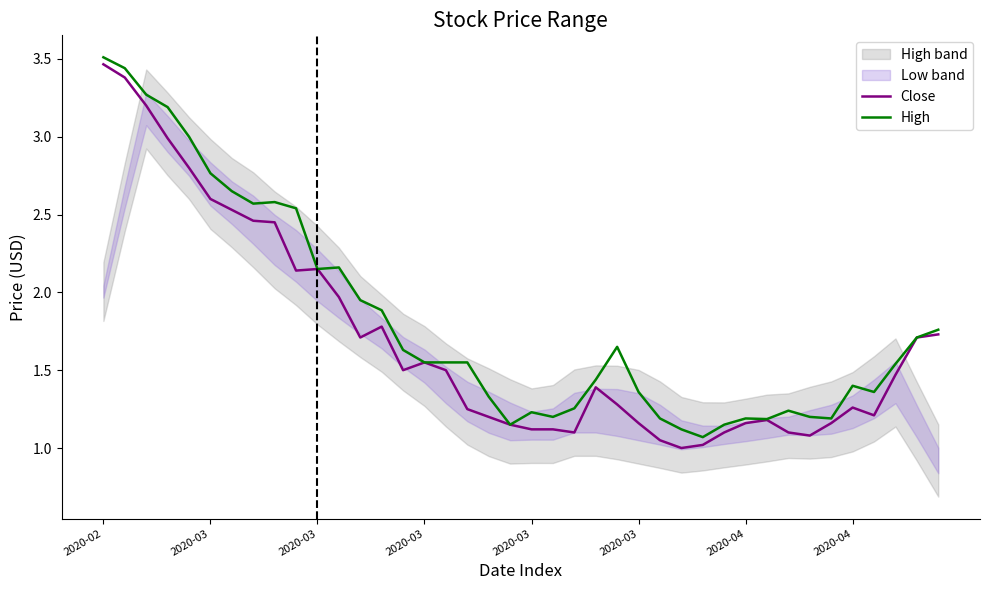

Is it true that High equals 1.2 at 2020-03?

True